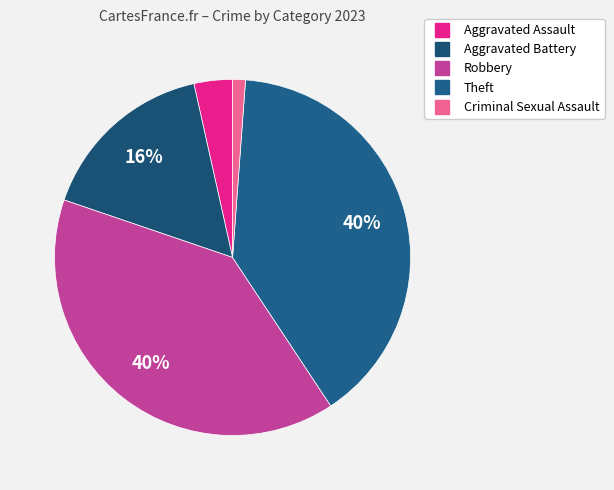

Does any single category account for the majority?

No